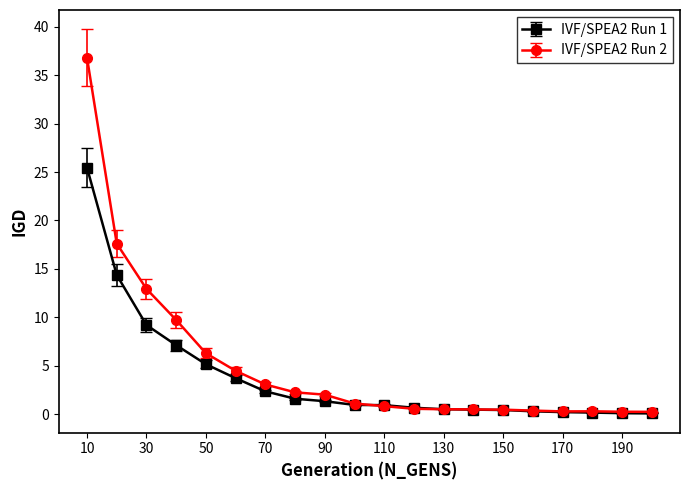

Rank the series by their maximum value, from highest to lowest.

IVF/SPEA2 Run 2, IVF/SPEA2 Run 1